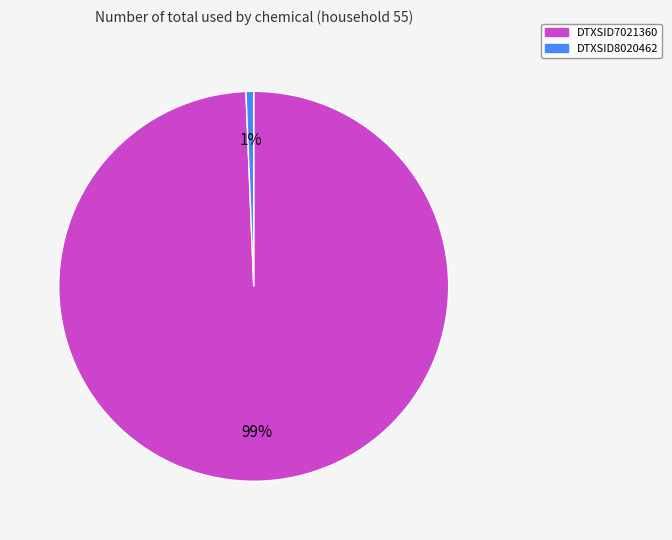

Which has a higher value, DTXSID7021360 or DTXSID8020462?

DTXSID7021360